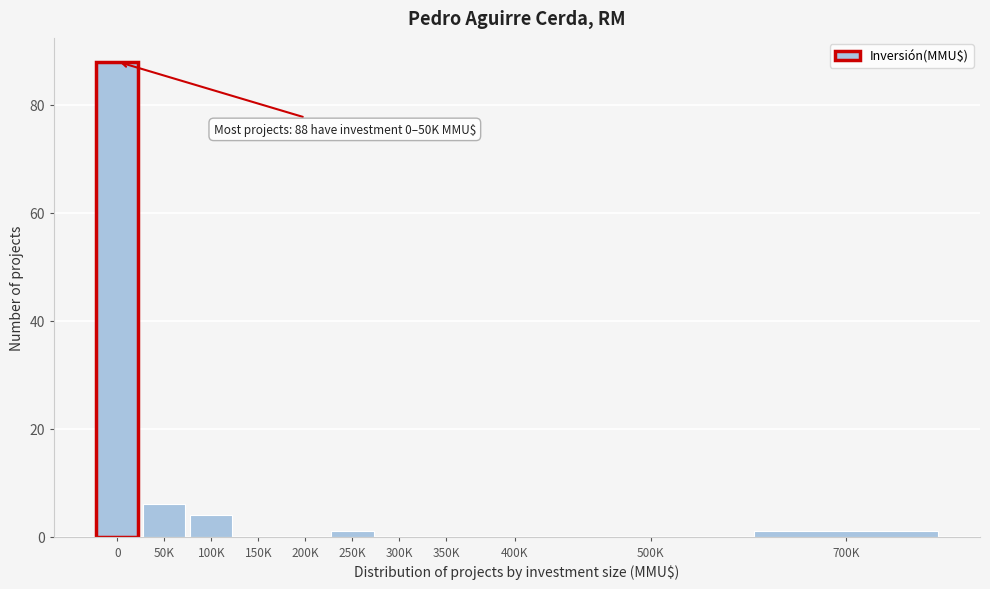

Reading left to right, extract all data points from this chart.

0=88	50K=6	100K=4	150K=0	200K=0	250K=1	300K=0	350K=0	400K=0	500K=0	700K=1